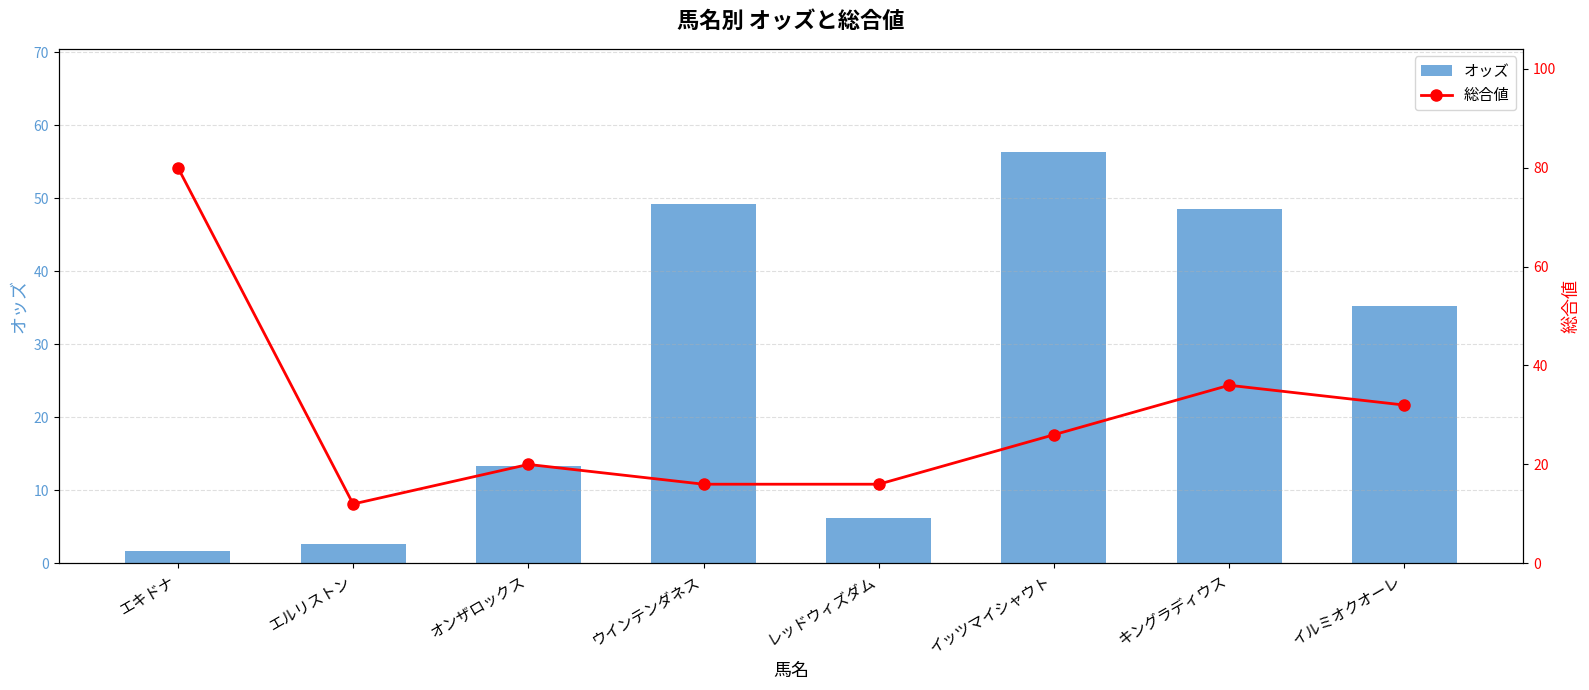

What is the average value of the 総合値 series?

29.8